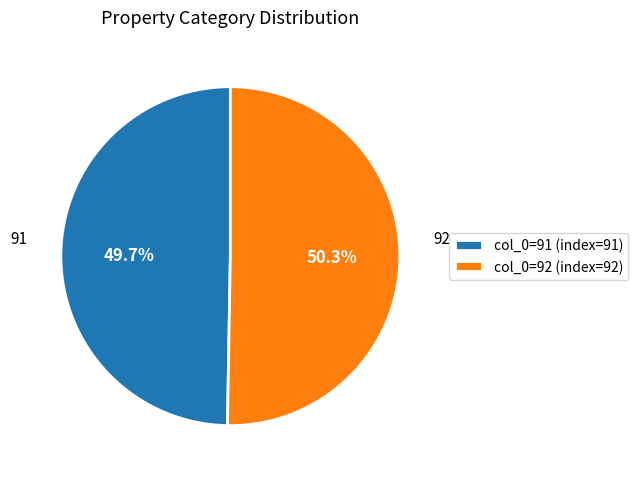

What is the majority slice?

col_0=92 (index=92)